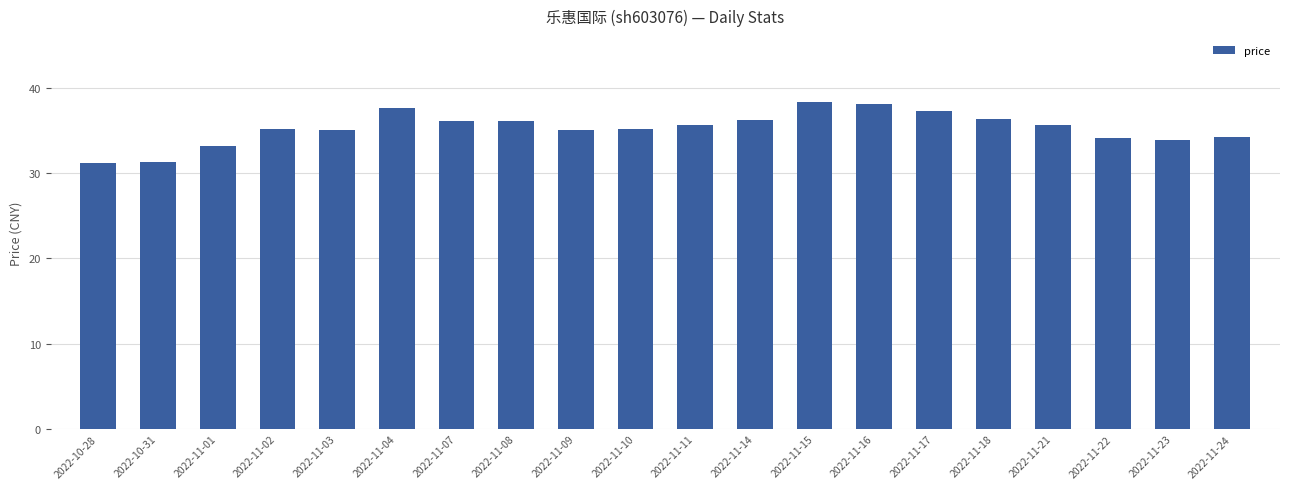

What is the approximate value at 2022-11-08?

36.1